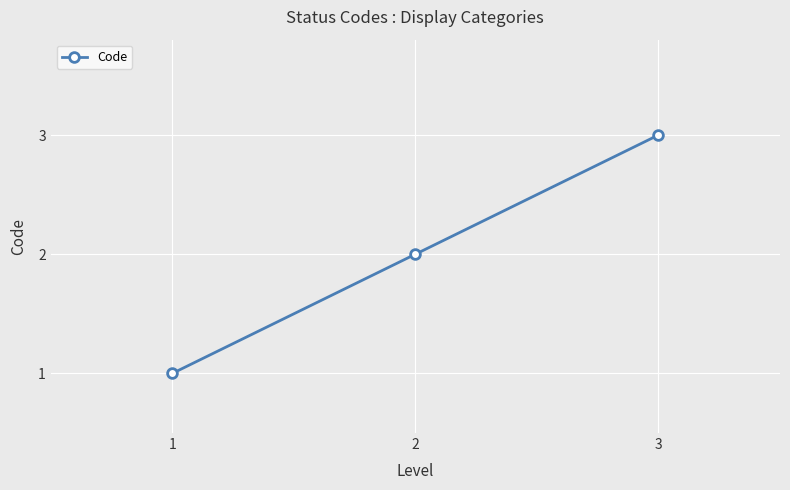

The chart shows a value of 1 at 2. True or false?

False